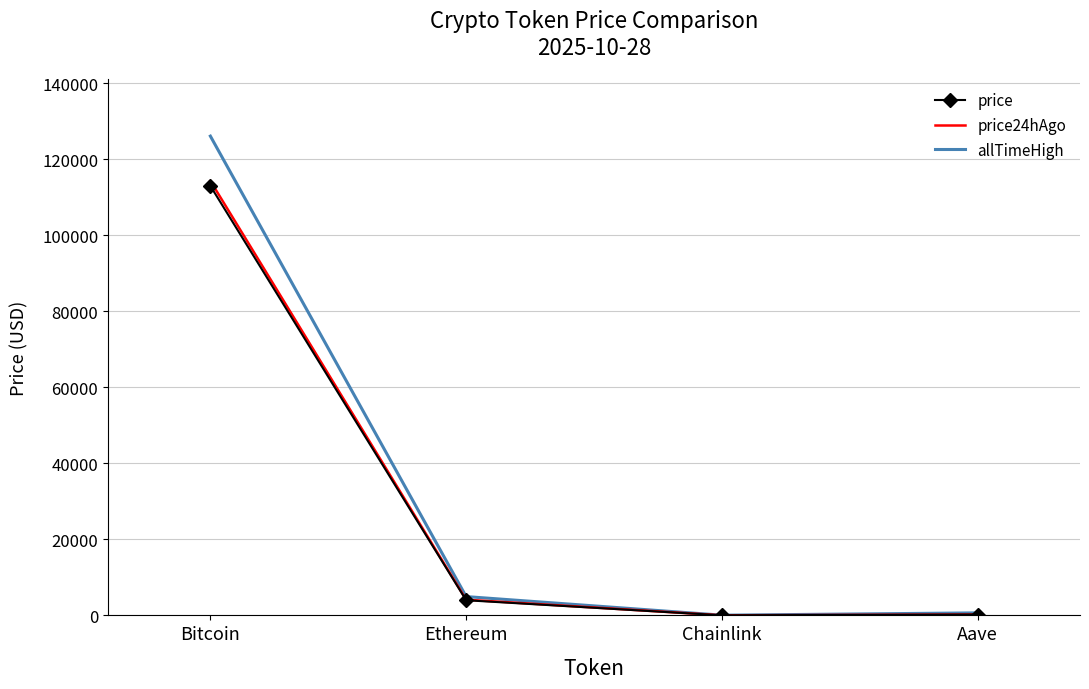

The price24hAgo series shows 4123.6 at Ethereum. True or false?

True